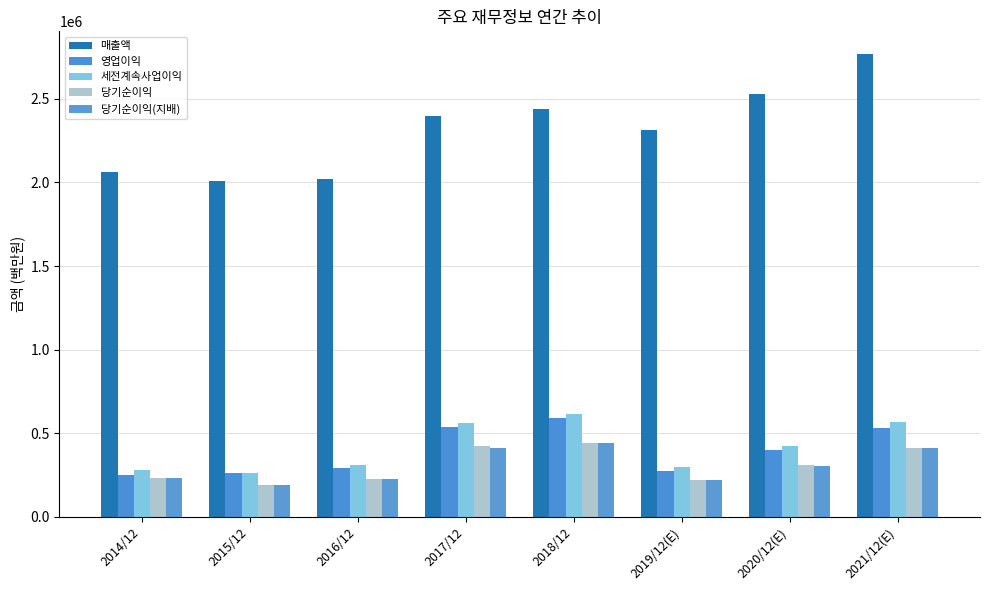

What is the lowest value of the 당기순이익(지배) series?

186946